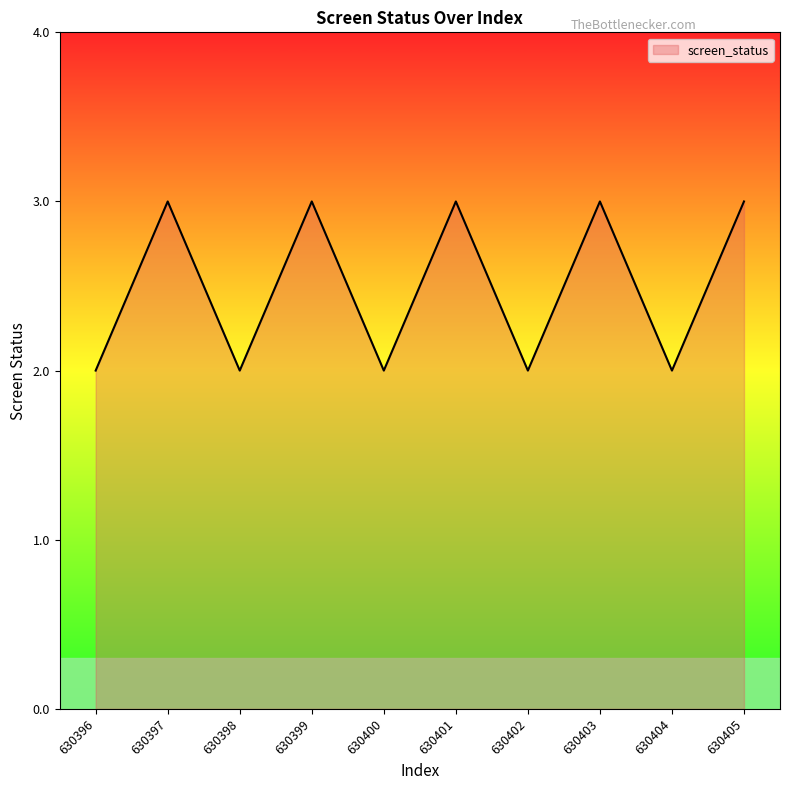

Between 630404 and 630405, which is larger?

630405